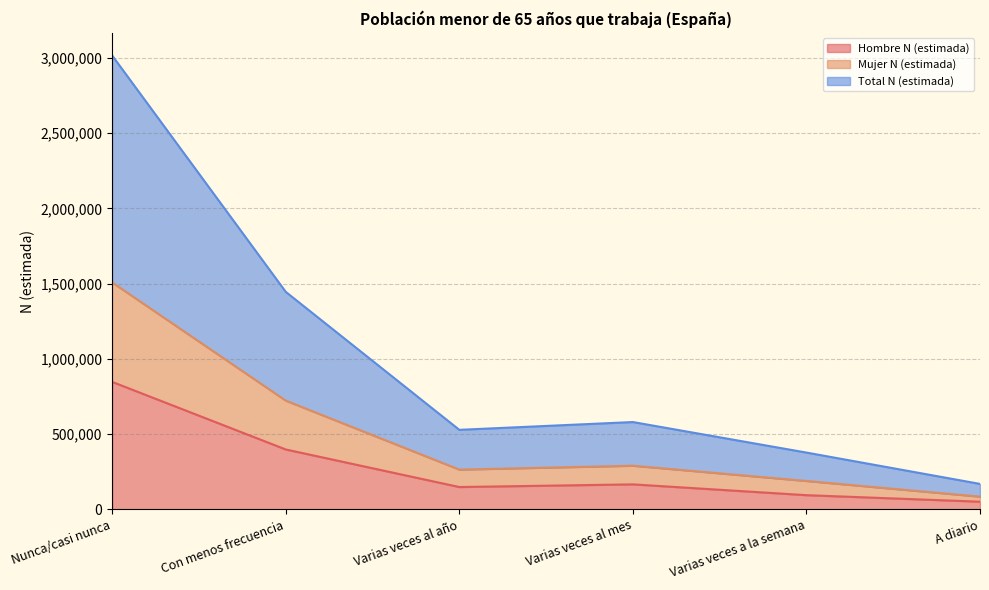

Rank the categories by Total N (estimada) value from lowest to highest.

A diario, Varias veces a la semana, Varias veces al año, Varias veces al mes, Con menos frecuencia, Nunca/casi nunca